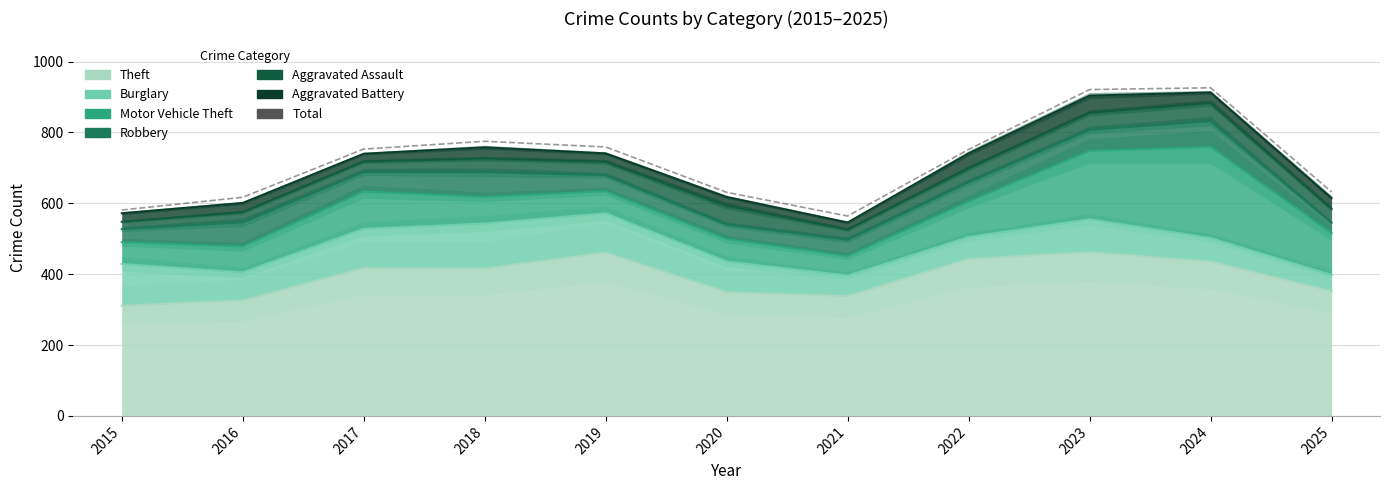

At which category does the chart reach its minimum across all series?

2021